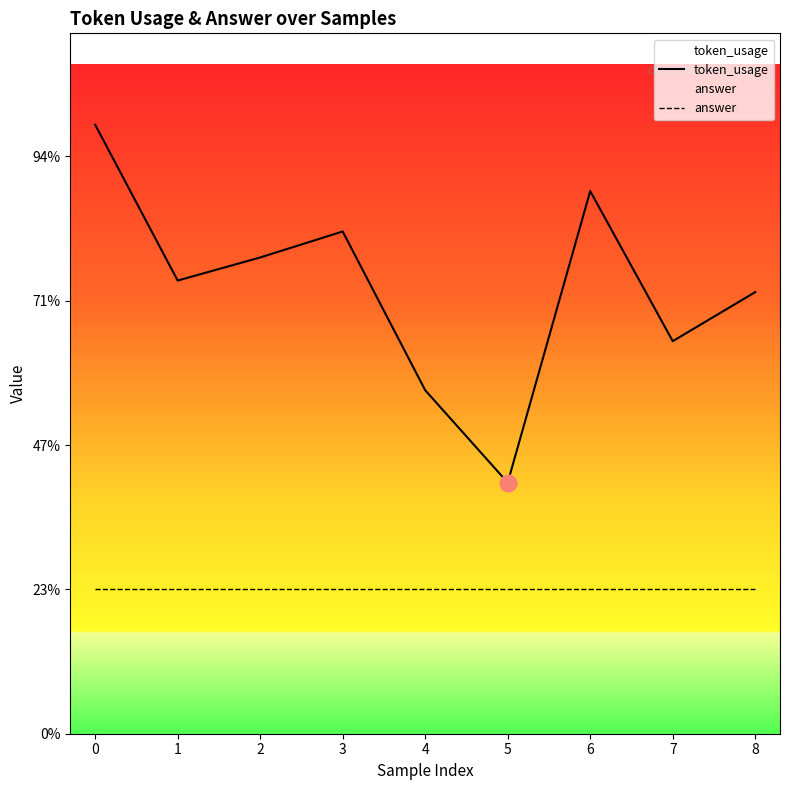

Is the value of answer at 2 greater than the value of token_usage at 6?

No